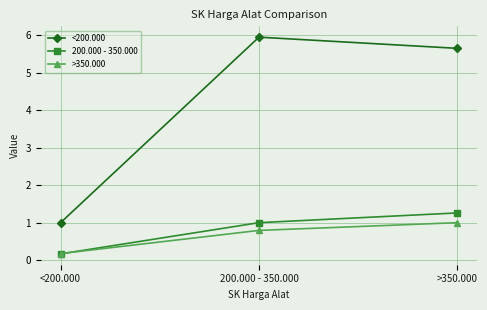

What is the average value of the <200.000 series?

4.2